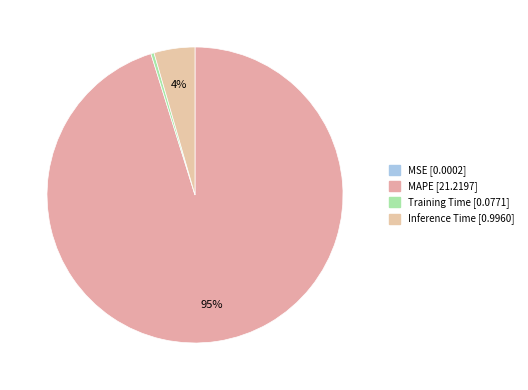

Is it true that MAPE is 99% of the pie?

False